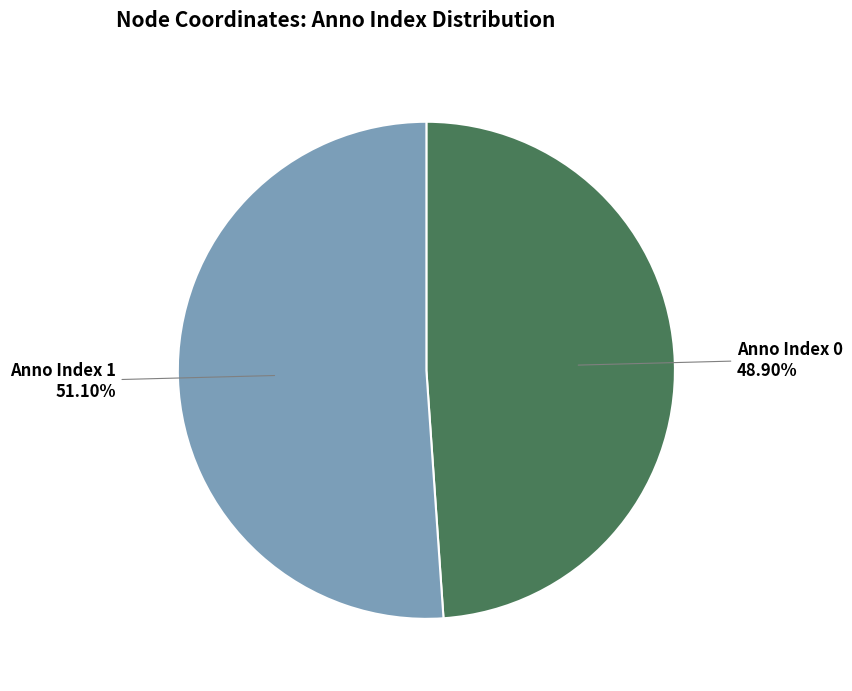

Which category has the biggest portion of the pie?

Anno Index 1